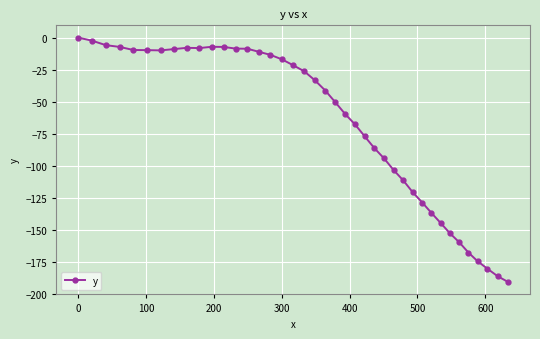

How many categories are shown in the chart?

40